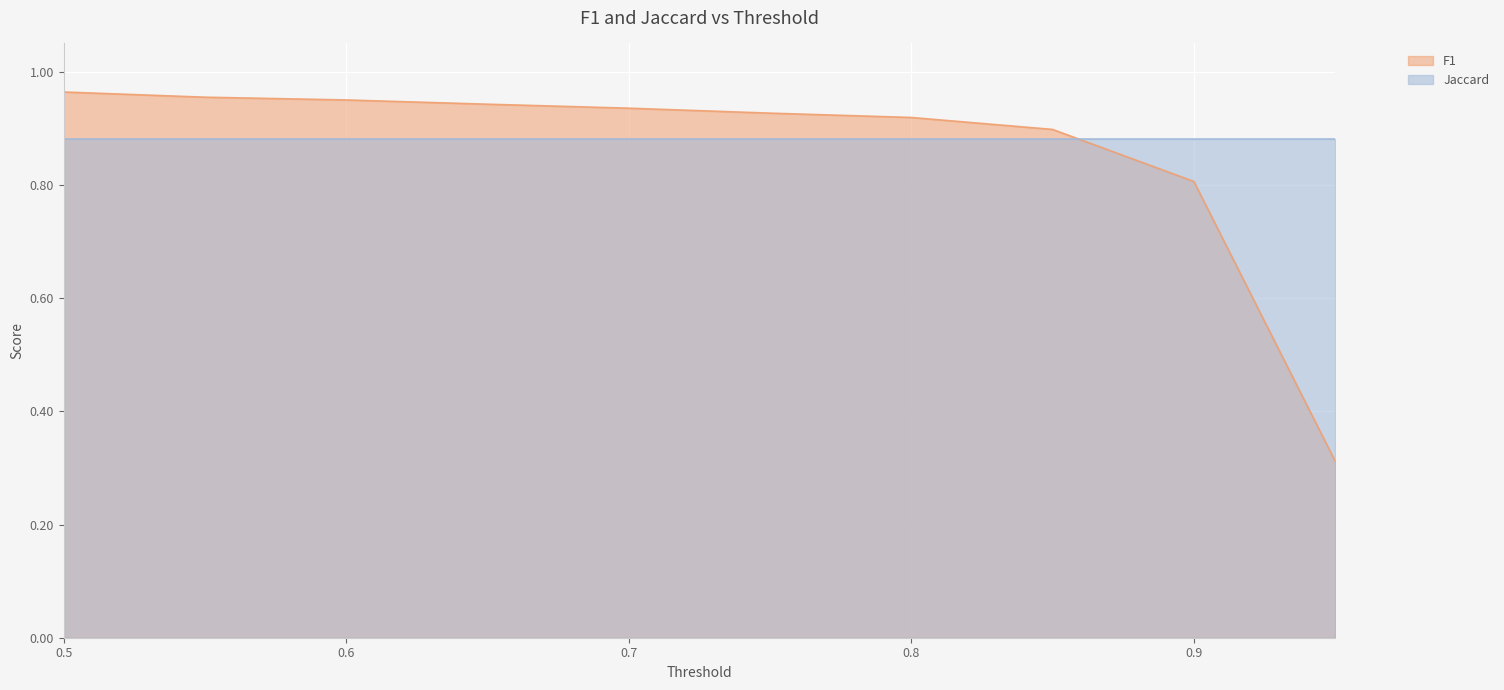

What is the value of the 9th point from the left?

0.8